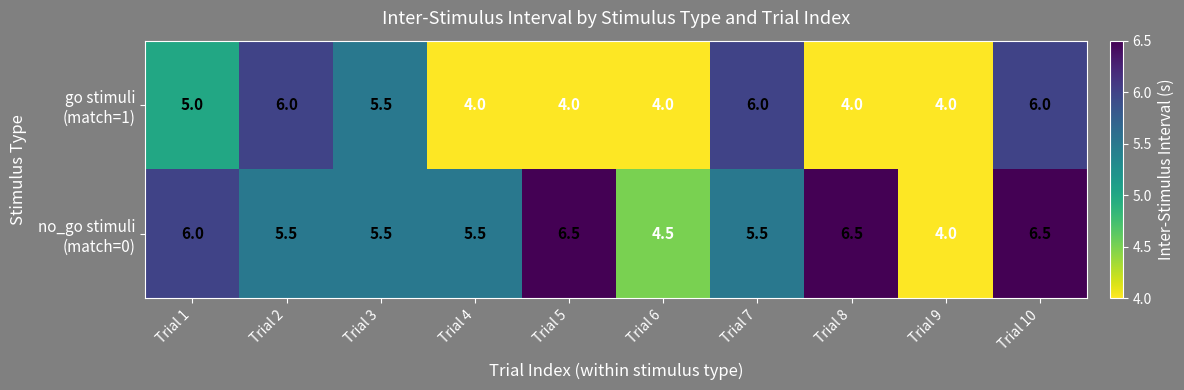

What is the difference between the highest and lowest values at Trial 1?

1.0